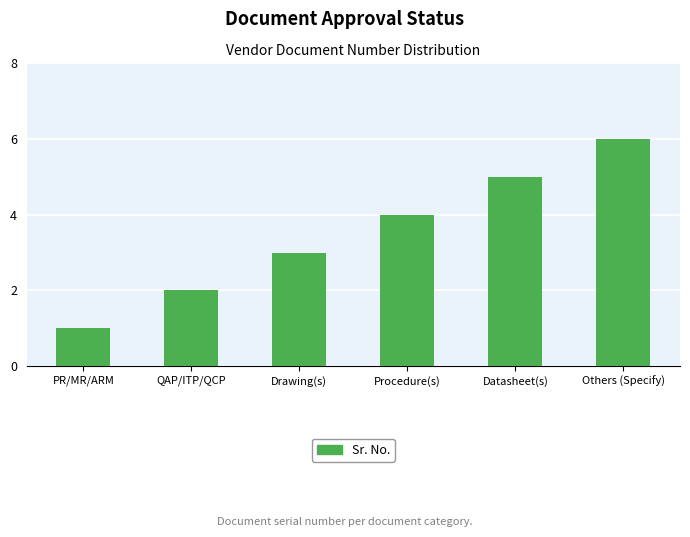

What is the maximum value shown in the chart?

6